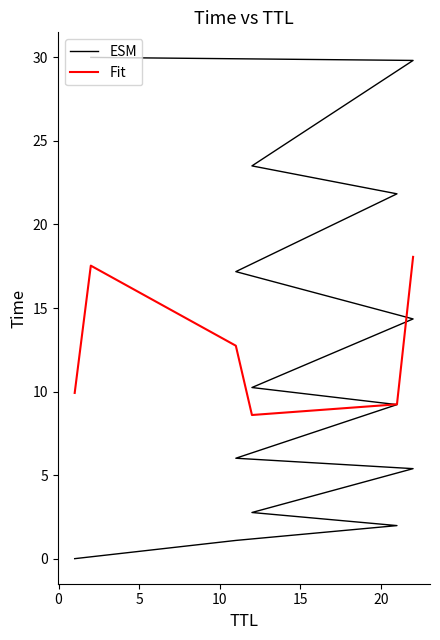

What is the difference between the ESM values at 10 and 20?

3.2